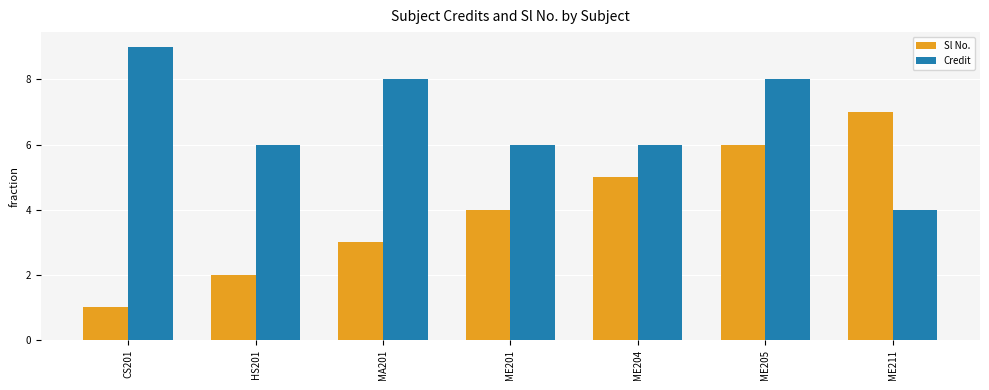

Which category has the lowest value in the Sl No. series?

CS201